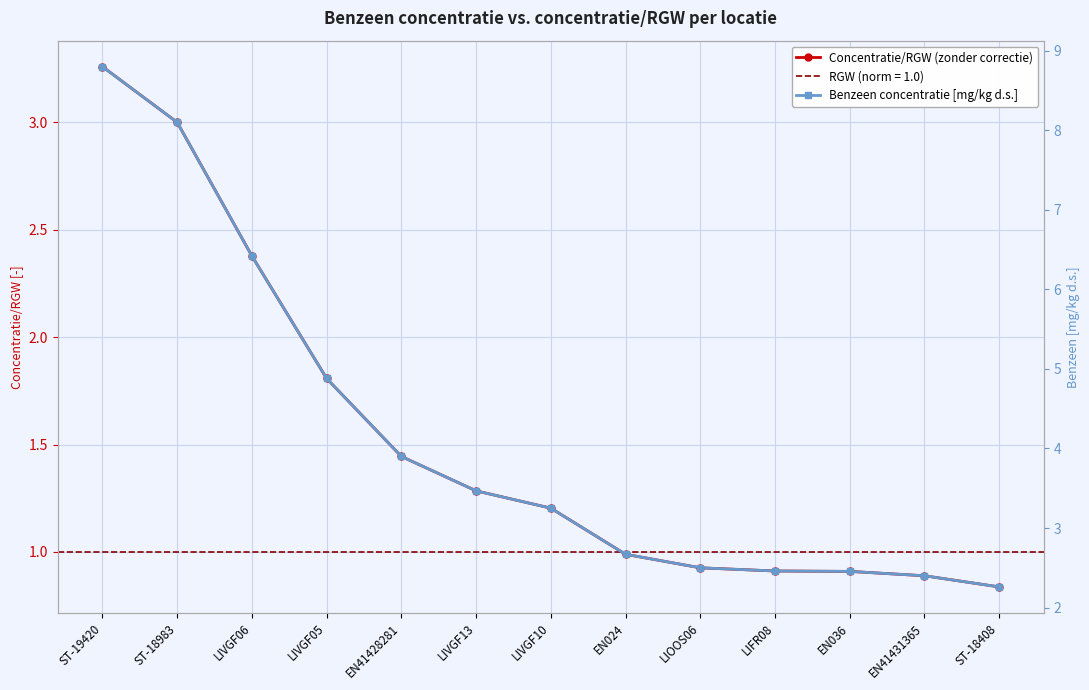

Is it true that Concentratie/RGW (zonder correctie) equals 1.2 at LIVGF10?

True